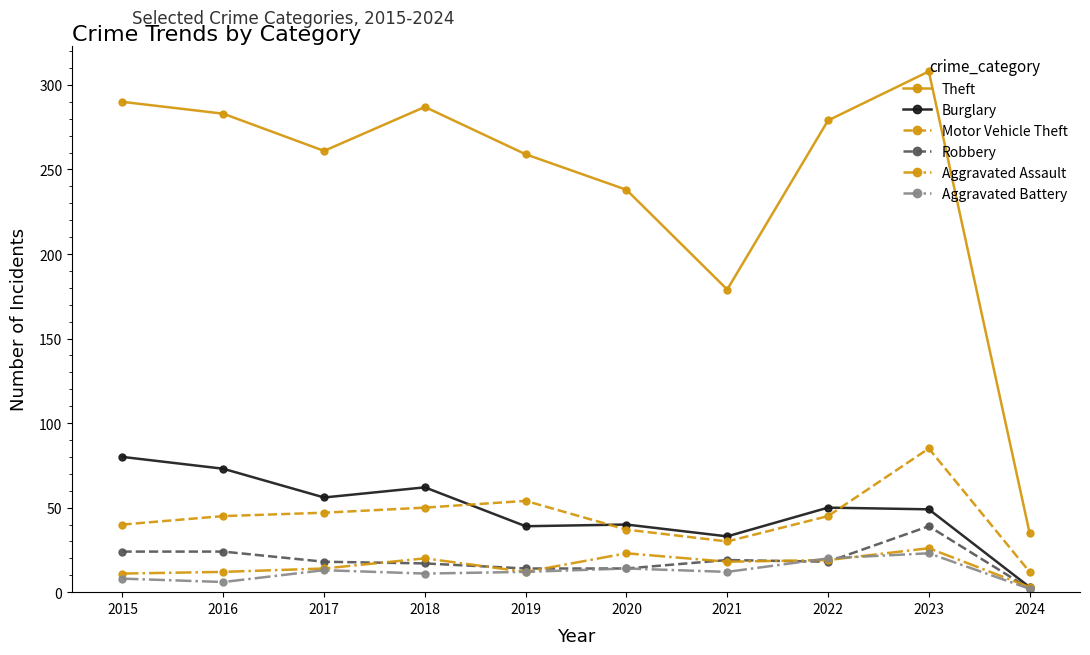

Which category has the highest value across all series?

2023